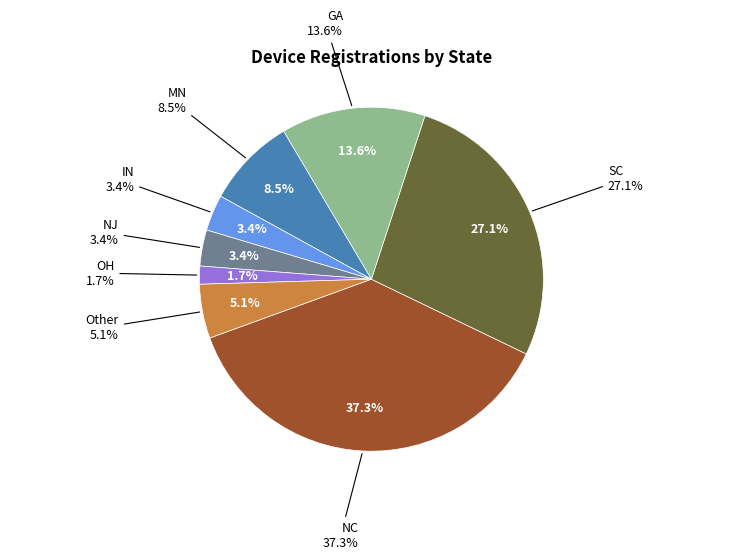

To the nearest percent, what is the combined percentage of SC and IN?

31%